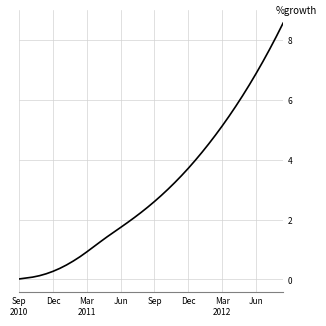

What is the greatest value displayed?

8.6